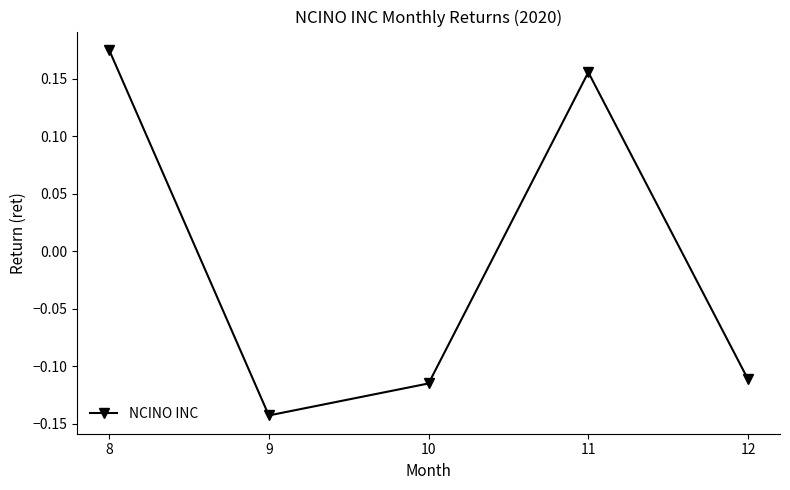

At which category does the data reach its first local valley?

9